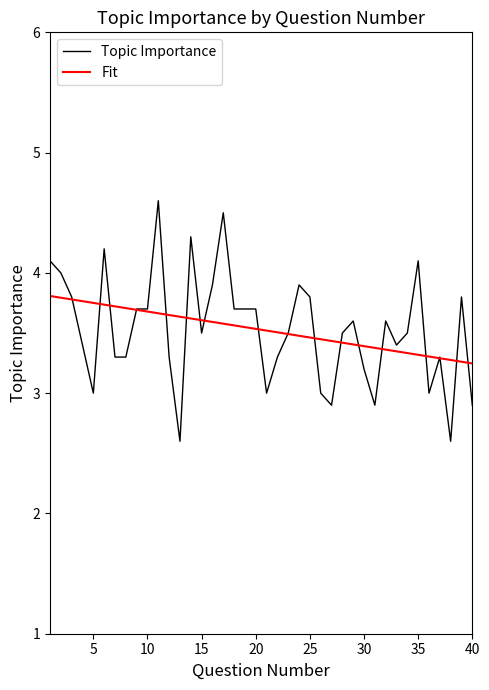

What is the sum of all Topic Importance values?

141.1